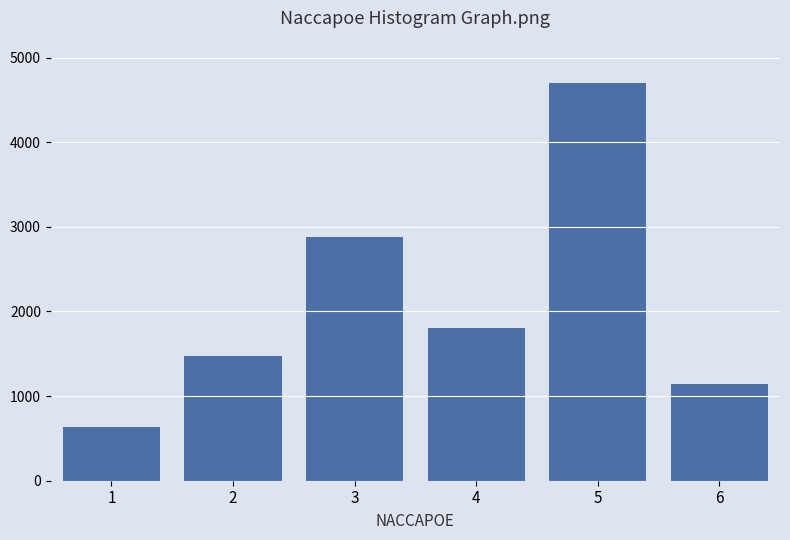

Reading right to left, list all the values displayed in this chart.

6=1139.2	5=4700.0	4=1799.0	3=2883.6	2=1469.8	1=634.2